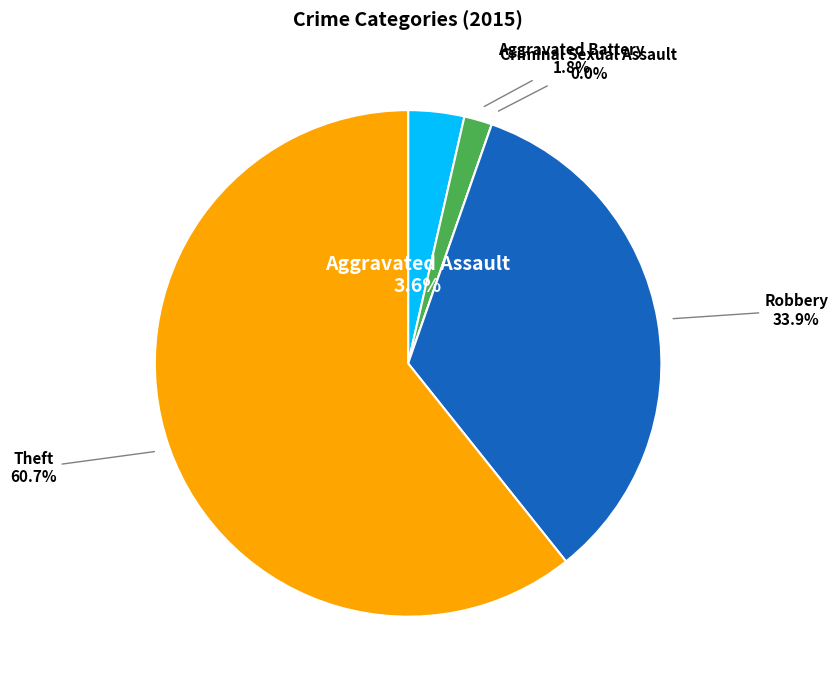

To the nearest percent, what percentage of the pie is Theft?

61%